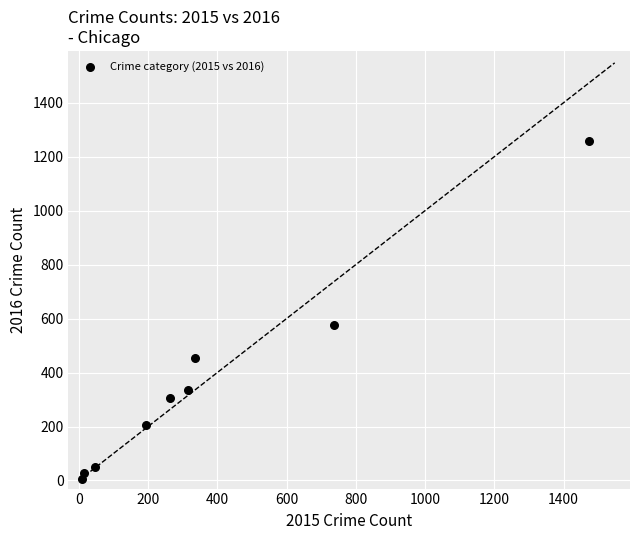

What Y value in the scatter plot is closest to 633?

576